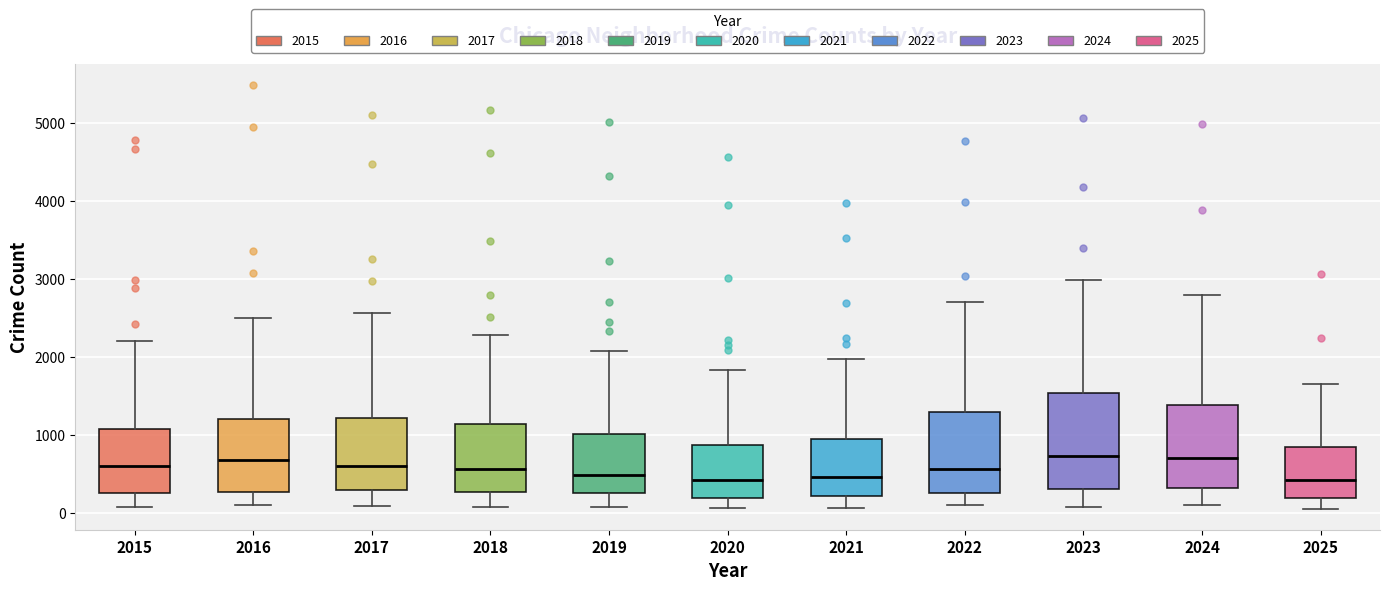

Comparing the boxes themselves (not the whiskers), which one is the tallest?

2023